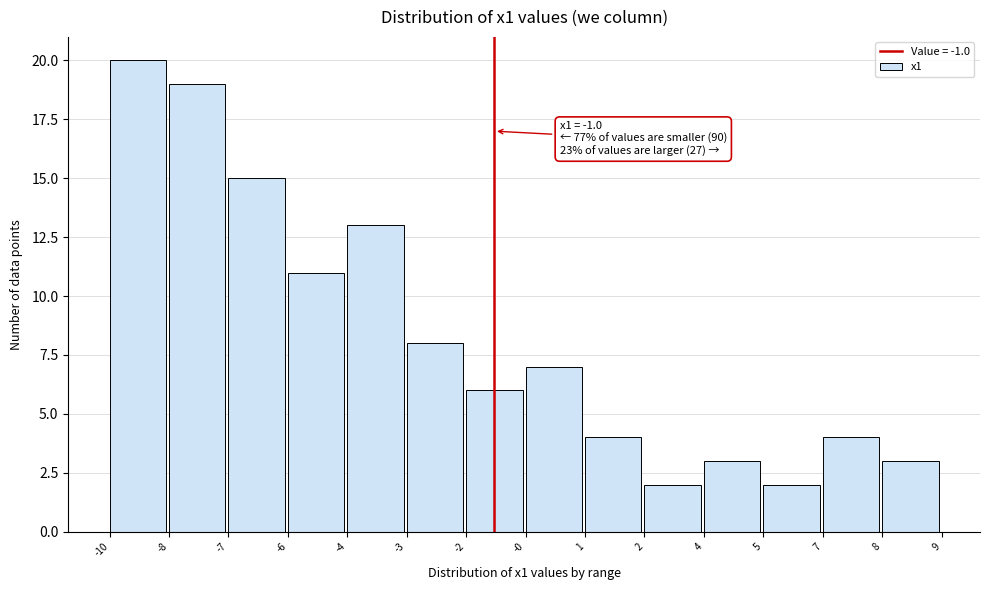

Reading left to right, what are all the values shown in this chart?

-10=20	-8=19	-7=15	-6=11	-4=13	-3=8	-2=6	-0=7	1=4	2=2	4=3	5=2	7=4	8=3